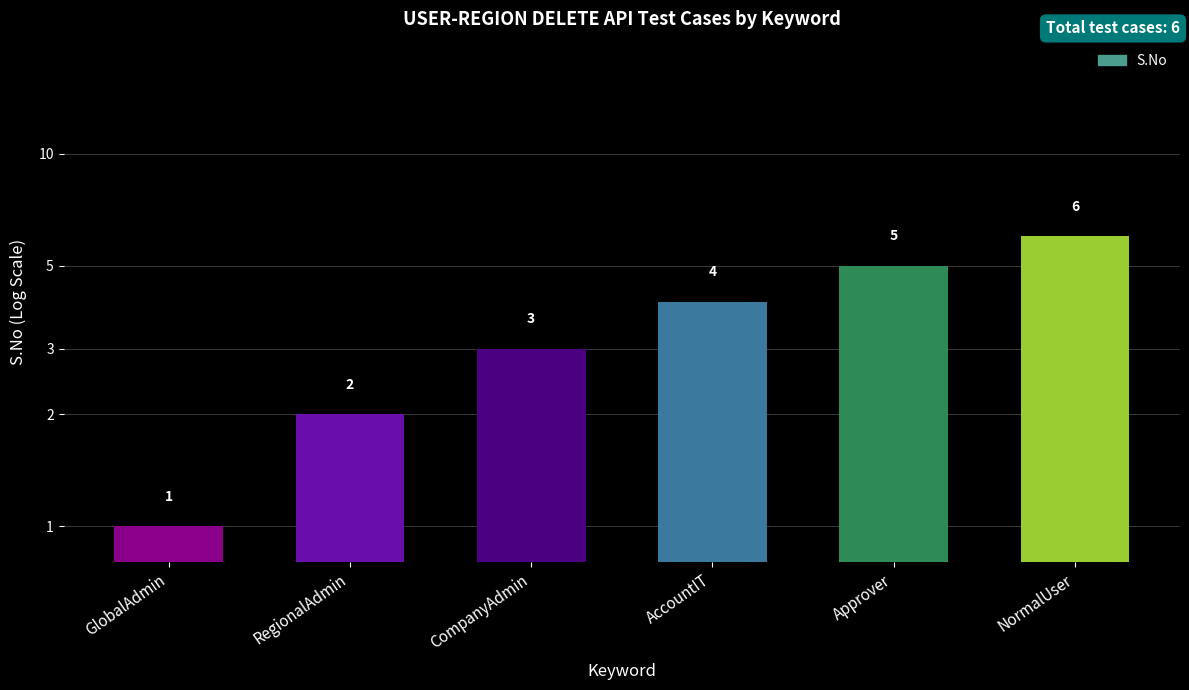

What is the label of the 1st bar from the left?

GlobalAdmin